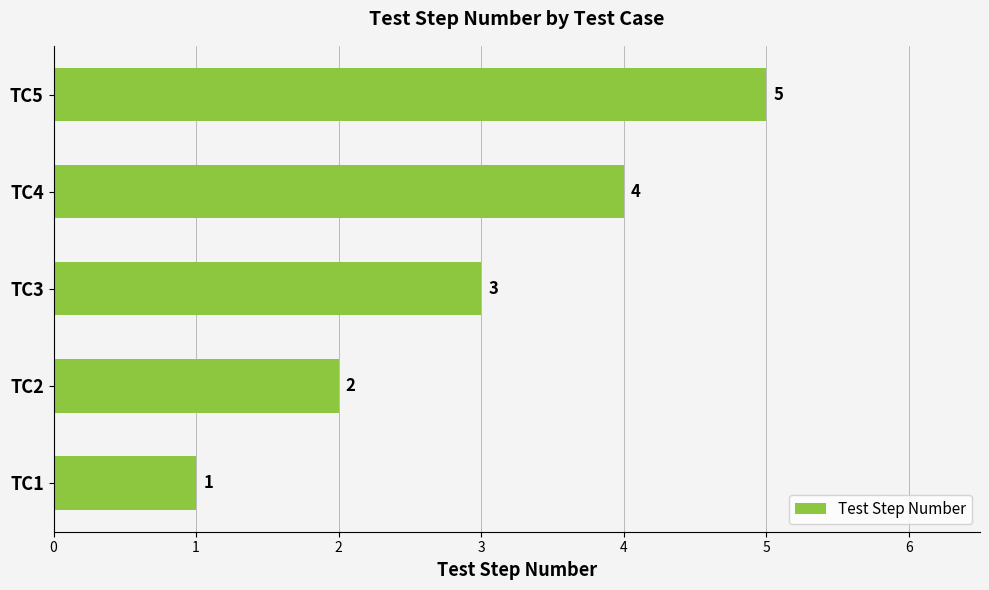

Are the bars grouped side by side (vs. stacked)?

No